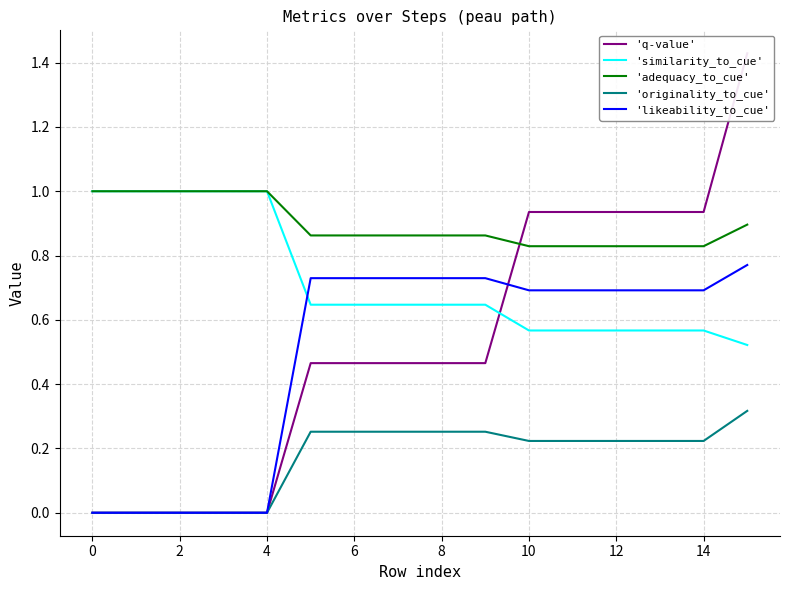

True or false: 'similarity_to_cue' and 'originality_to_cue' cross at least once.

False